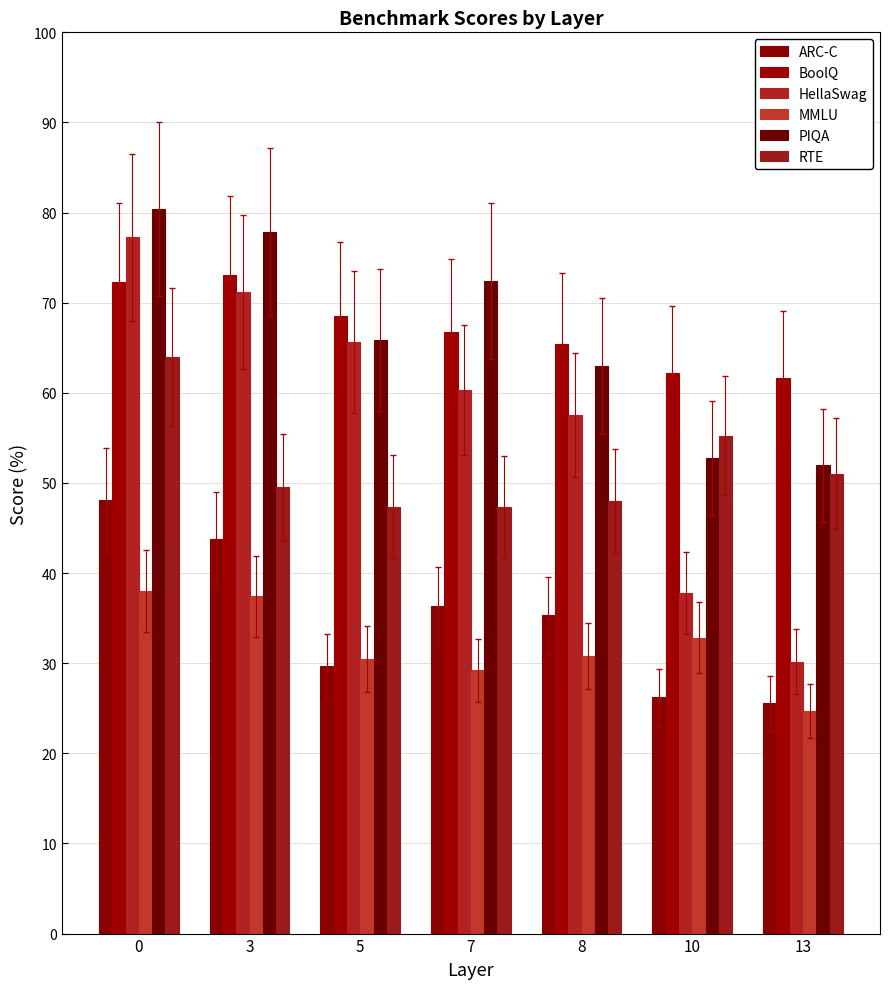

Are the bars grouped side by side (vs. stacked)?

Yes